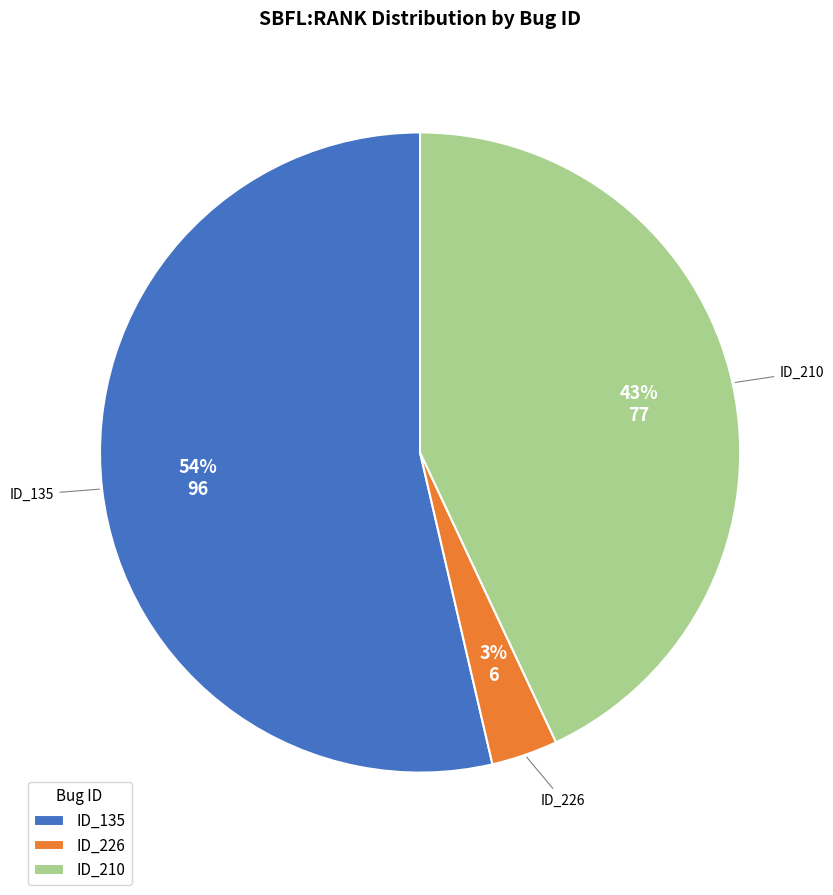

Which category accounts for the majority?

ID_135